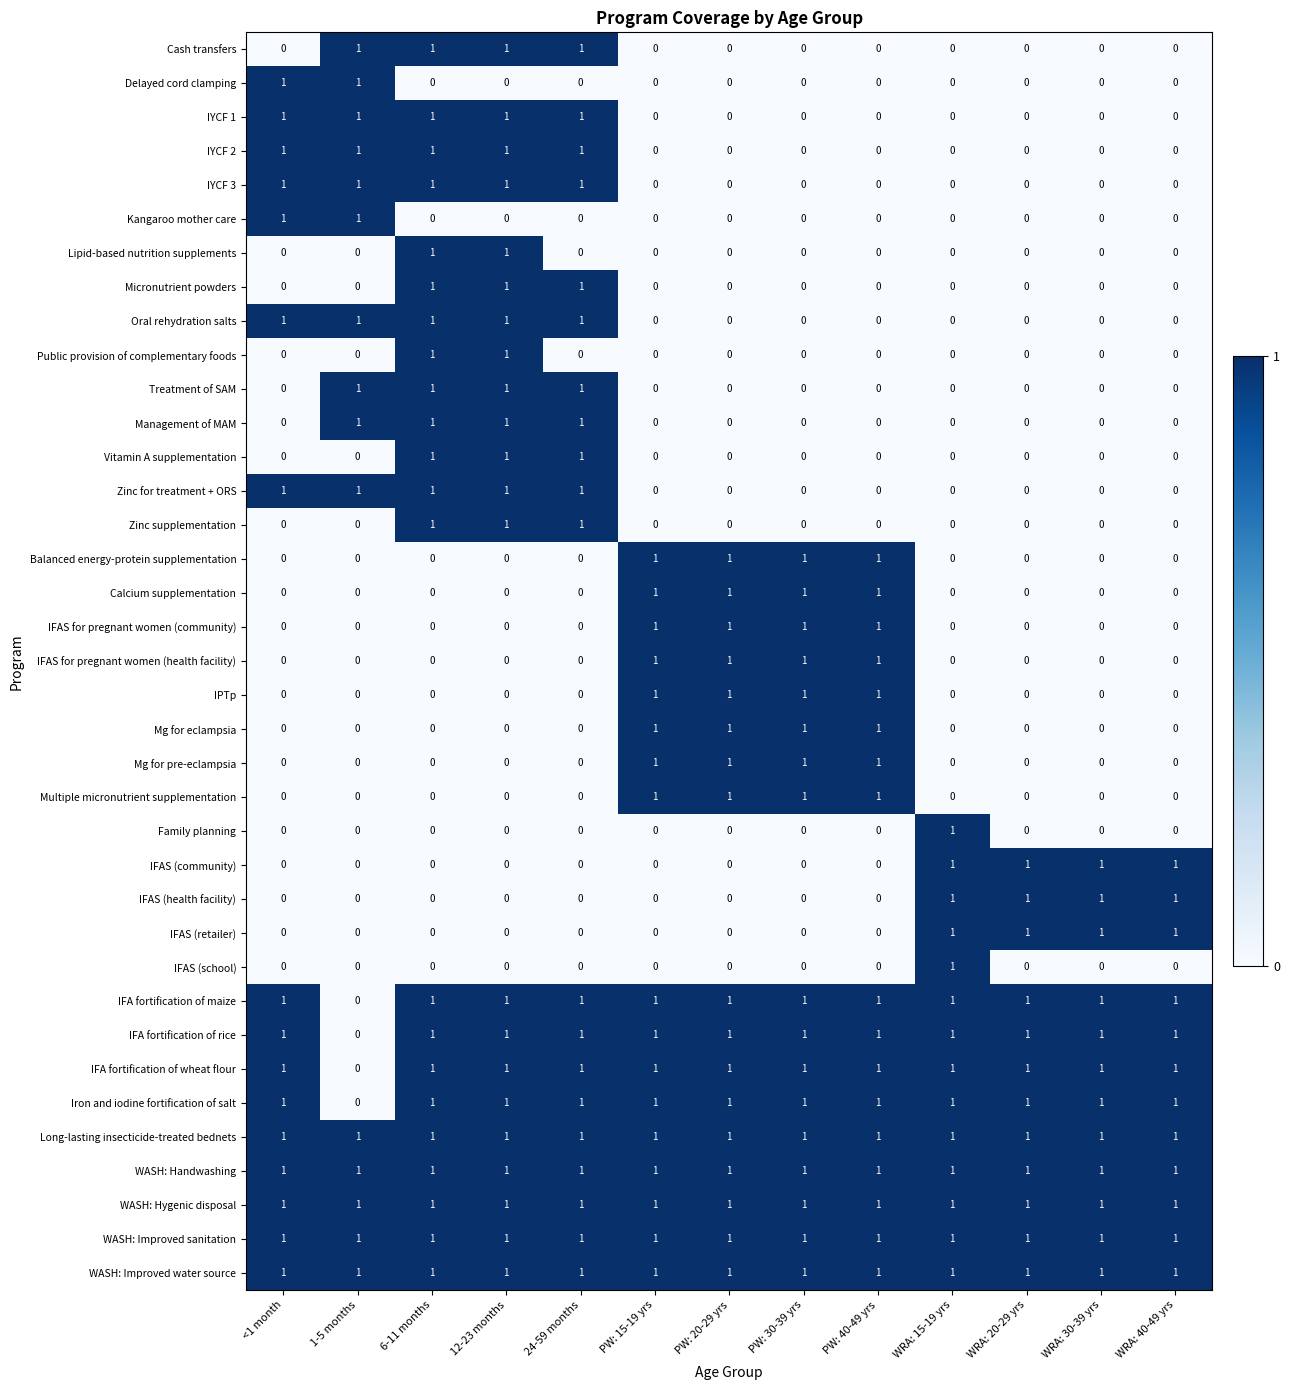

The value of IFAS for pregnant women (health facility) at PW: 15-19 yrs is 1. True or false?

True